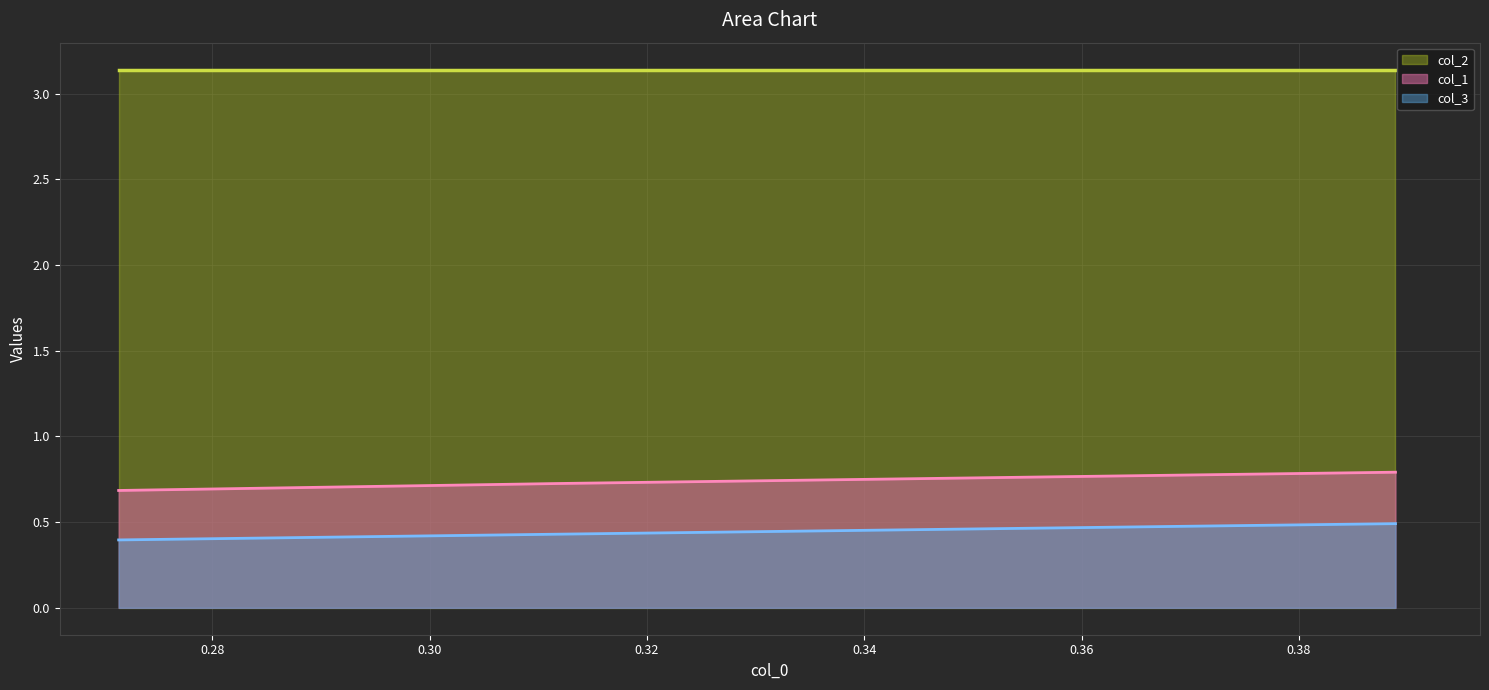

What is the value of the col_3 point at the 2nd from the left?

0.4